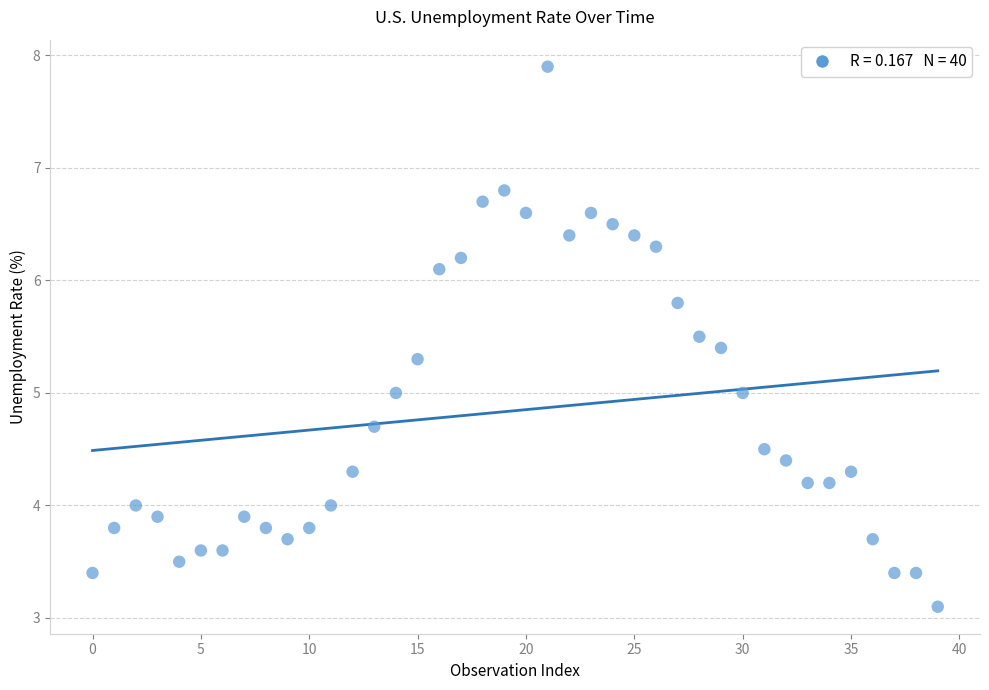

What is the range of Y values (max minus min)?

4.8